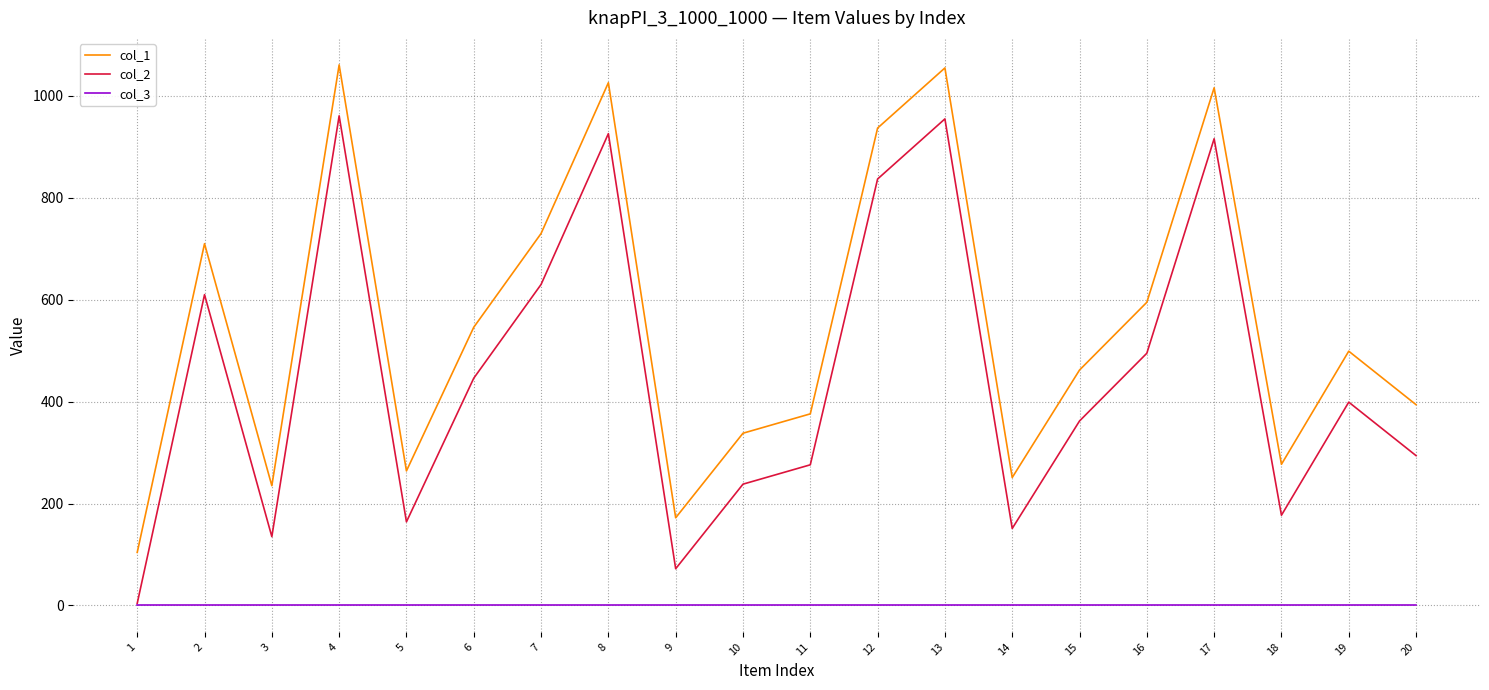

What value does the col_1 series have at 7, to the nearest 100?

700